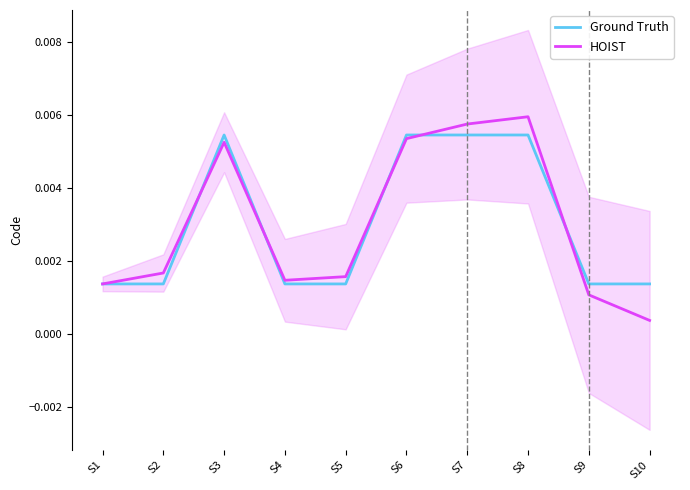

List the series in order of their overall mean, highest first.

Ground Truth, HOIST